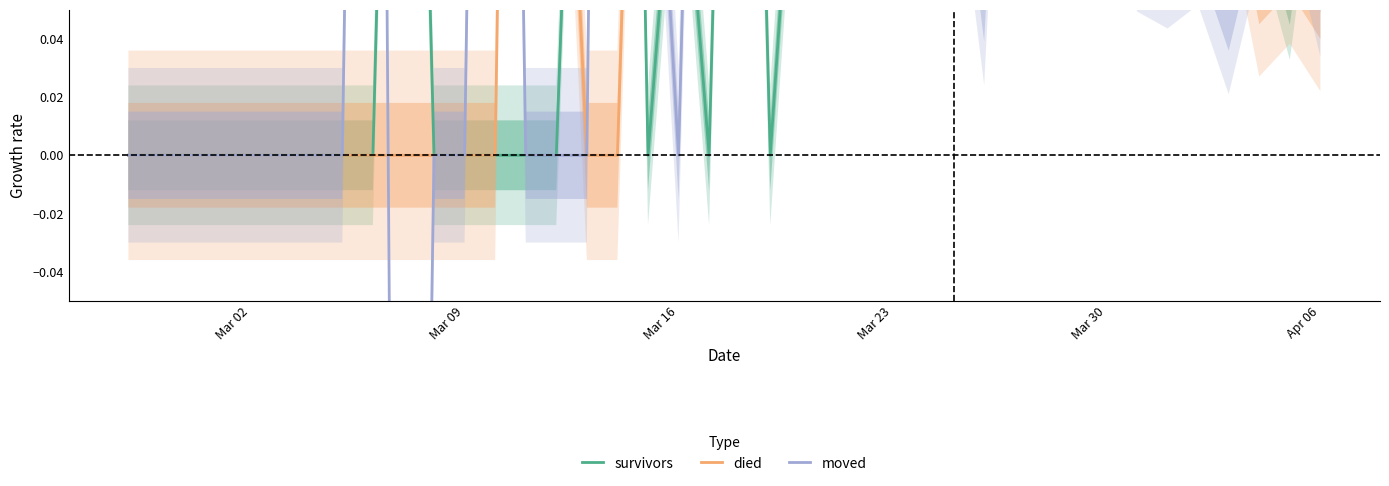

Reading left to right, extract all data points from this chart.

survivors: 0.0	0.0	0.0	0.0	0.0	0.0	0.0	0.0	0.0	0.4	0.0	0.0	0.0	0.0	0.0	0.3	0.6	0.0	0.1	0.0	0.4	0.0	0.2	0.1	0.1	0.2	0.2	0.2	0.3	0.1	0.1	0.2	0.1	0.2	0.2	0.1	0.2	0.1	0.1	0.1
died: 0.0	0.0	0.0	0.0	0.0	0.0	0.0	0.0	0.0	0.0	0.0	0.0	0.0	0.7	0.2	0.0	0.0	0.3	0.5	0.2	0.2	0.4	0.2	0.3	0.1	0.3	0.1	0.1	0.2	0.1	0.1	0.2	0.1	0.2	0.1	0.1	0.1	0.1	0.1	0.1
moved: 0.0	0.0	0.0	0.0	0.0	0.0	0.0	0.0	0.7	-0.7	0.0	0.0	0.7	0.0	0.0	0.0	0.9	0.2	0.0	0.4	0.1	0.2	0.3	0.5	0.1	0.3	0.1	0.1	0.1	0.3	0.2	0.1	0.2	0.1	0.1	0.1	0.1	0.1	0.1	0.1